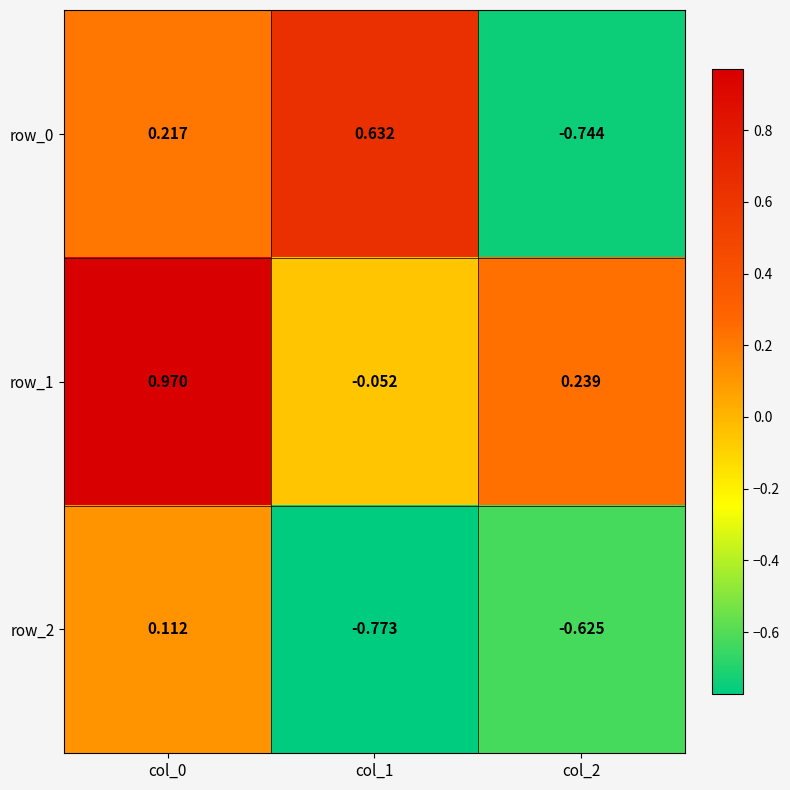

List the series in order of their overall mean, highest first.

row_1, row_0, row_2